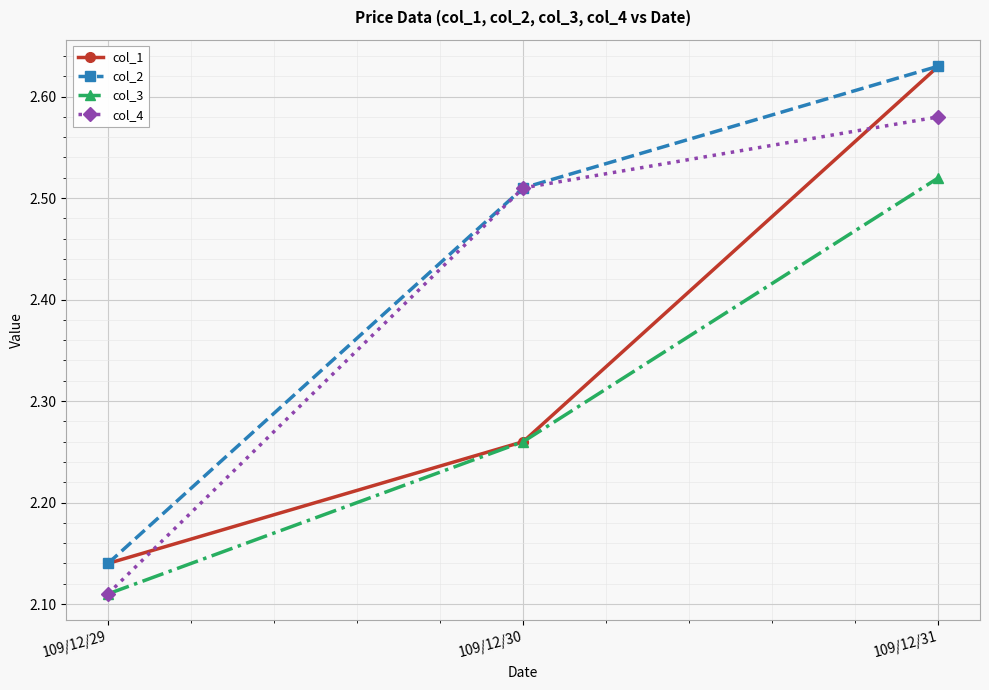

Which category has the highest value in the col_1 series?

109/12/31